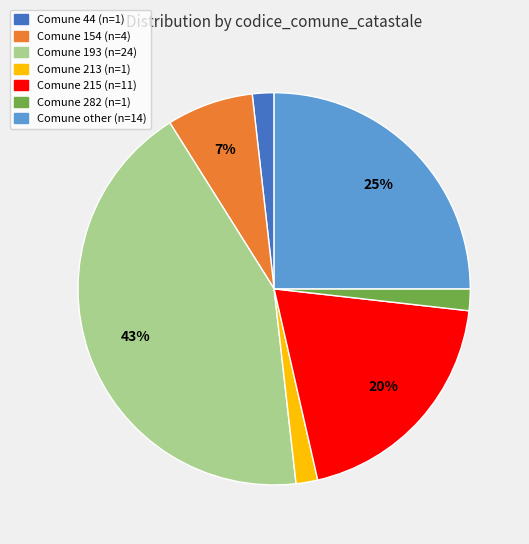

Is there a majority slice in this chart?

No